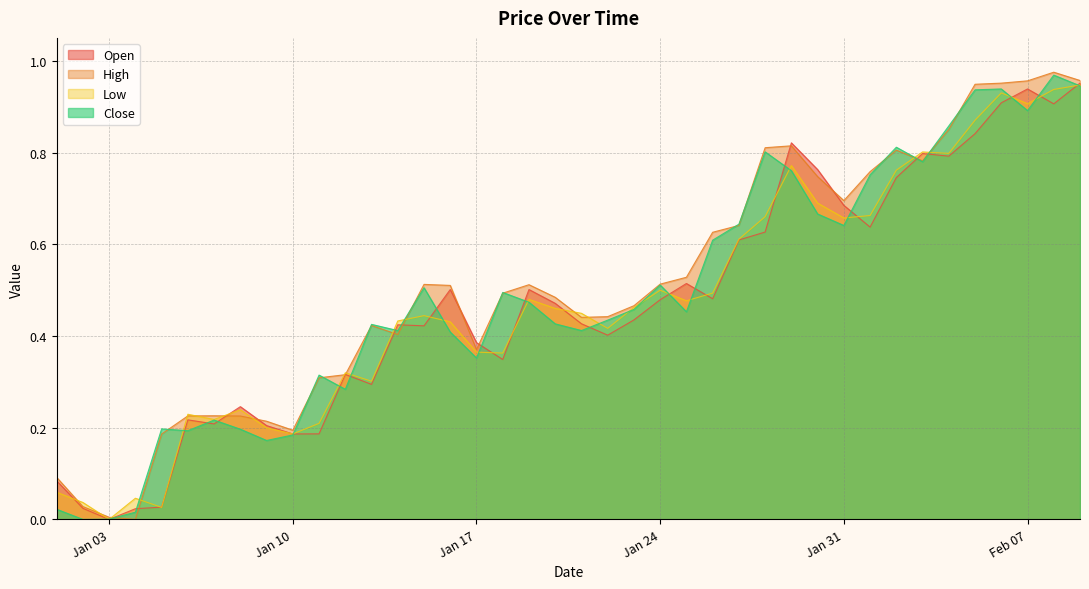

What is the approximate value of High at 2023-01-13?

0.4